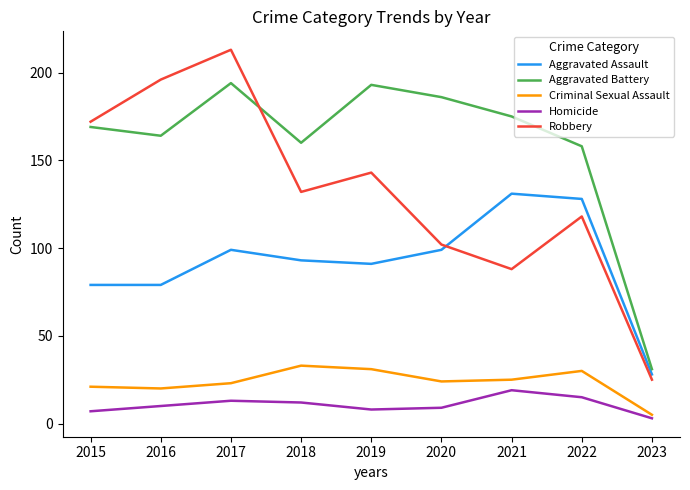

What is the sum of the Robbery values at 2022 and 2018?

250